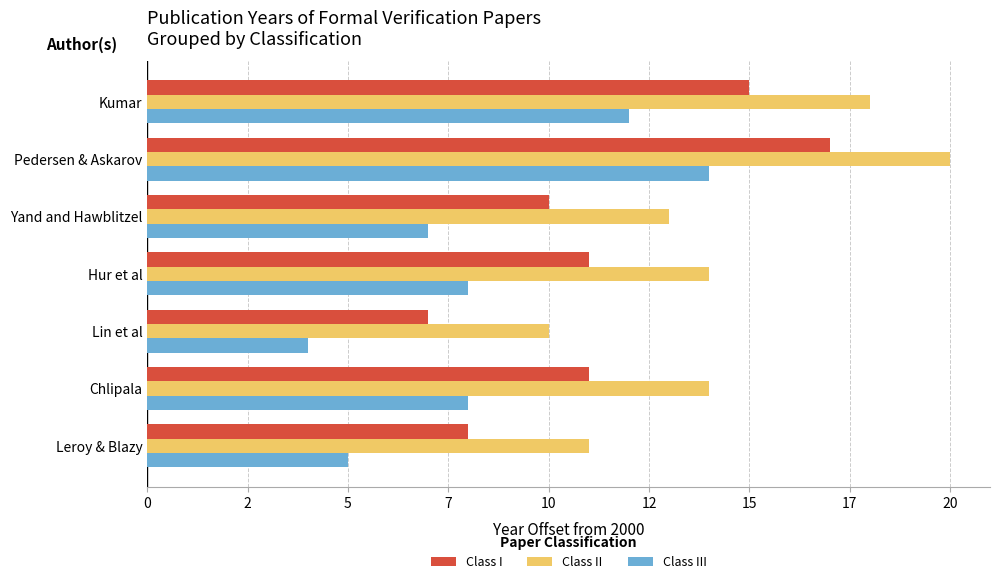

What is the smallest value displayed?

4